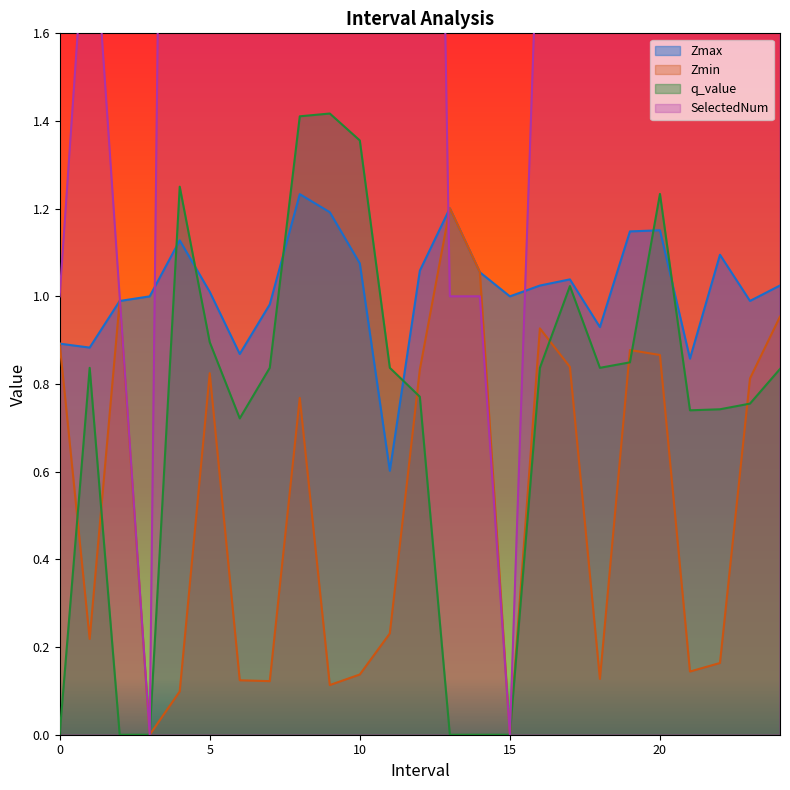

Reading left to right, list all the values displayed in this chart.

Zmax: 0.9	0.9	1.0	1.0	1.1	1.0	0.9	1.0	1.2	1.2	1.1	0.6	1.1	1.2	1.1	1.0	1.0	1.0	0.9	1.1	1.2	0.9	1.1	1.0	1.0
Zmin: 0.9	0.2	1.0	0.0	0.1	0.8	0.1	0.1	0.8	0.1	0.1	0.2	0.8	1.2	1.1	0.0	0.9	0.8	0.1	0.9	0.9	0.1	0.2	0.8	1.0
q_value: 0.0	0.8	0.0	0.0	1.3	0.9	0.7	0.8	1.4	1.4	1.4	0.8	0.8	0.0	0.0	0.0	0.8	1.0	0.8	0.8	1.2	0.7	0.7	0.8	0.8
SelectedNum: 1.0	2.0	1.0	0.0	6.0	3.0	3.0	2.0	4.0	5.0	5.0	2.0	5.0	1.0	1.0	0.0	2.0	3.0	2.0	4.0	5.0	4.0	4.0	3.0	5.0